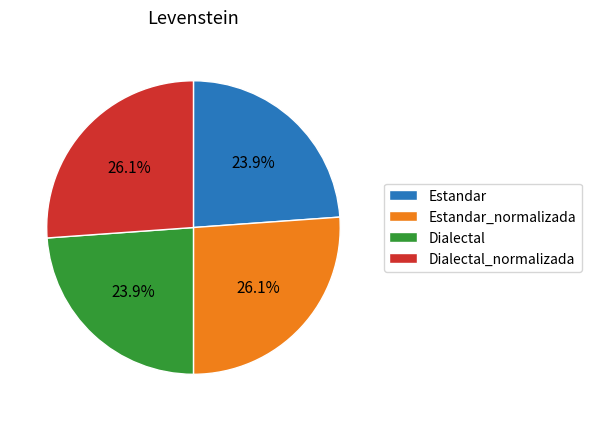

How many slices are in this pie chart?

4